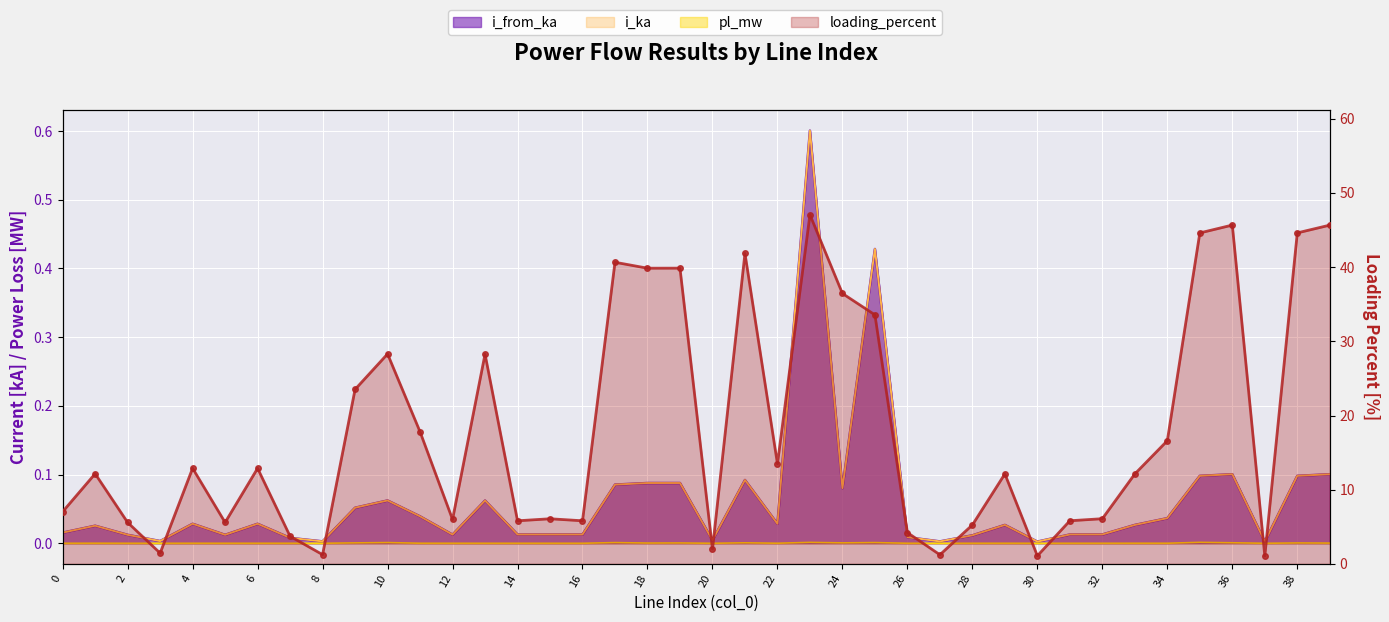

Is it true that the value at 6 is 17.6?

False